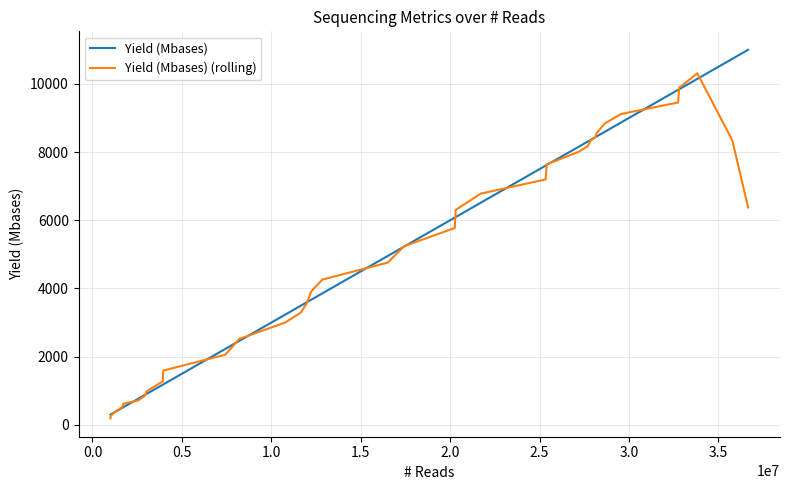

Which series has the widest spread of values?

Yield (Mbases)